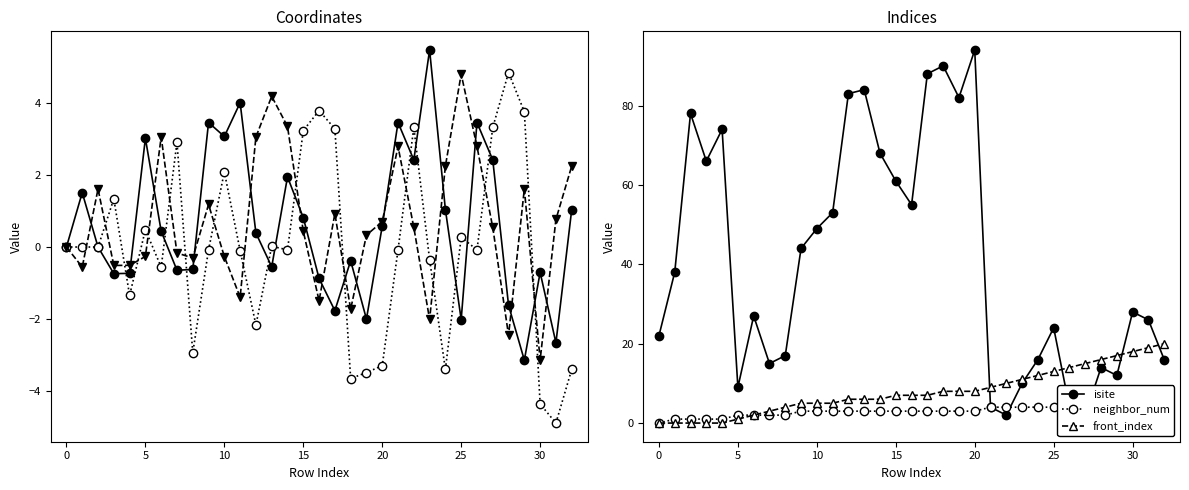

What is the sum of all z values?

22.4